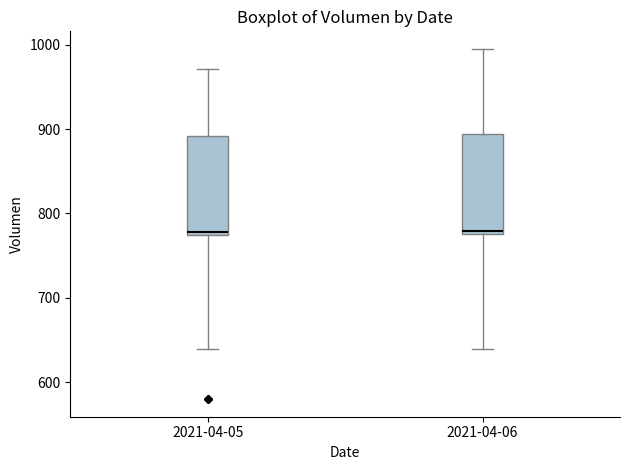

Reading left to right, transcribe this box plot: for each box, give where its median line is, the range the box spans, and where its two whiskers end, as read against the y-axis. The values are not printed on the chart, so give them approximately, as read against the axis.

2021-04-05: median 780, box 770 to 890, whiskers 640 to 970
2021-04-06: median 780 (just above the box's lower edge), box 780 to 890, whiskers 640 to 1000